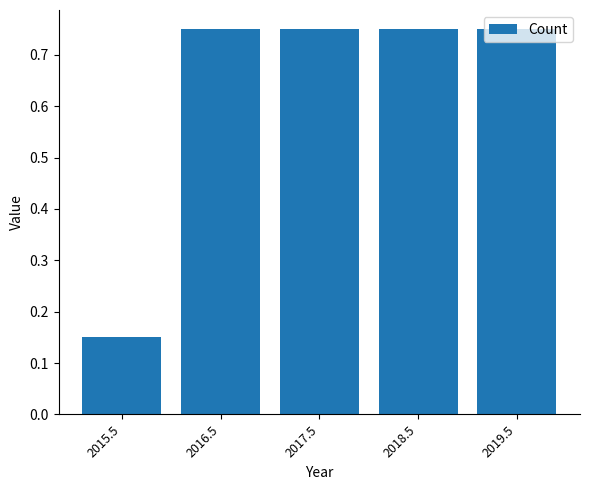

Which label corresponds to the smallest value in the chart?

2015.5